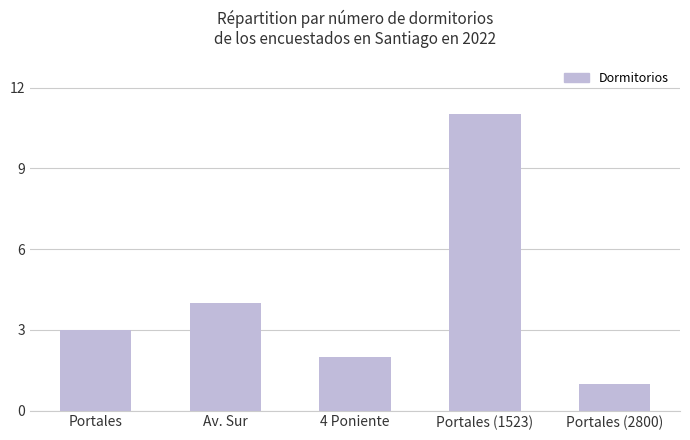

Count the values in the range 2 to 4.

3